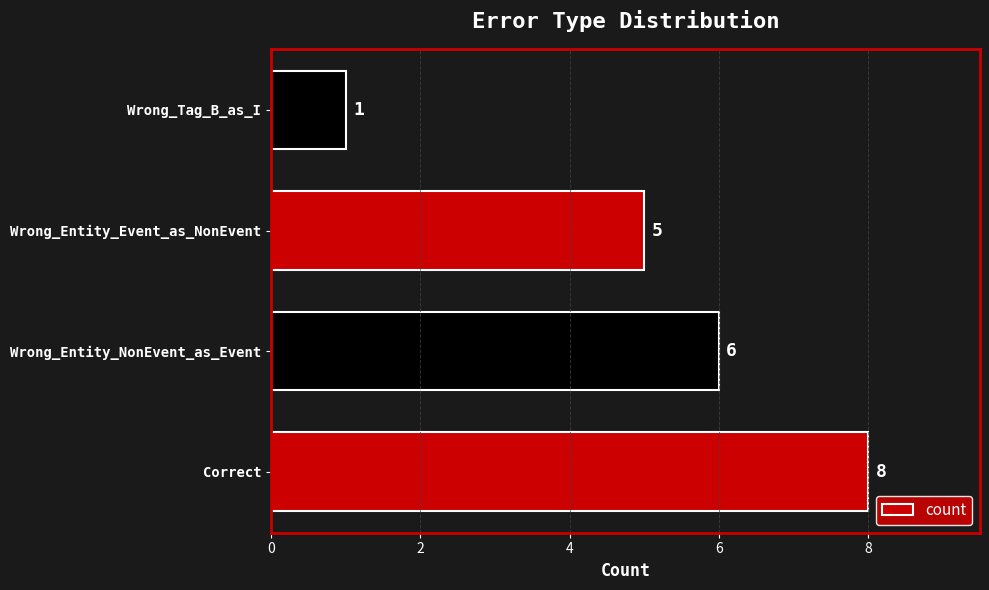

At which label is the value closest to 4?

Wrong_Entity_Event_as_NonEvent